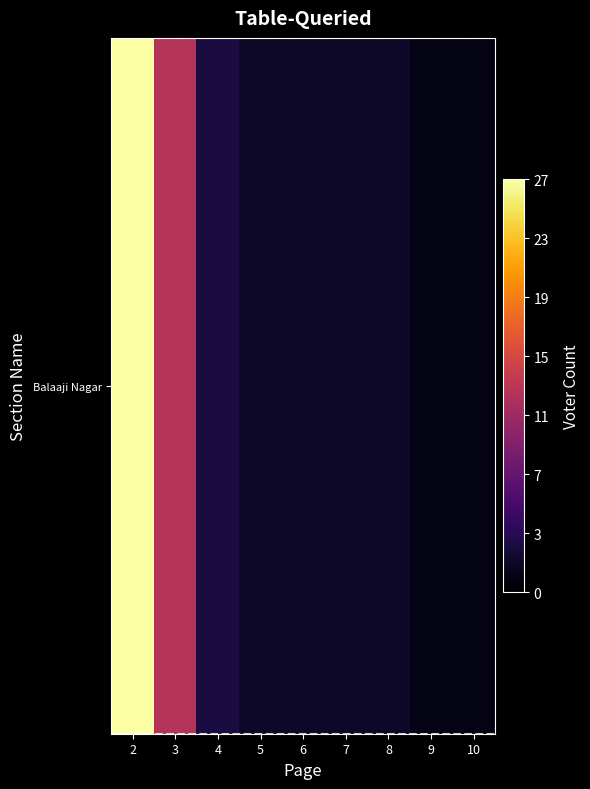

At which label is the value closest to 14?

3